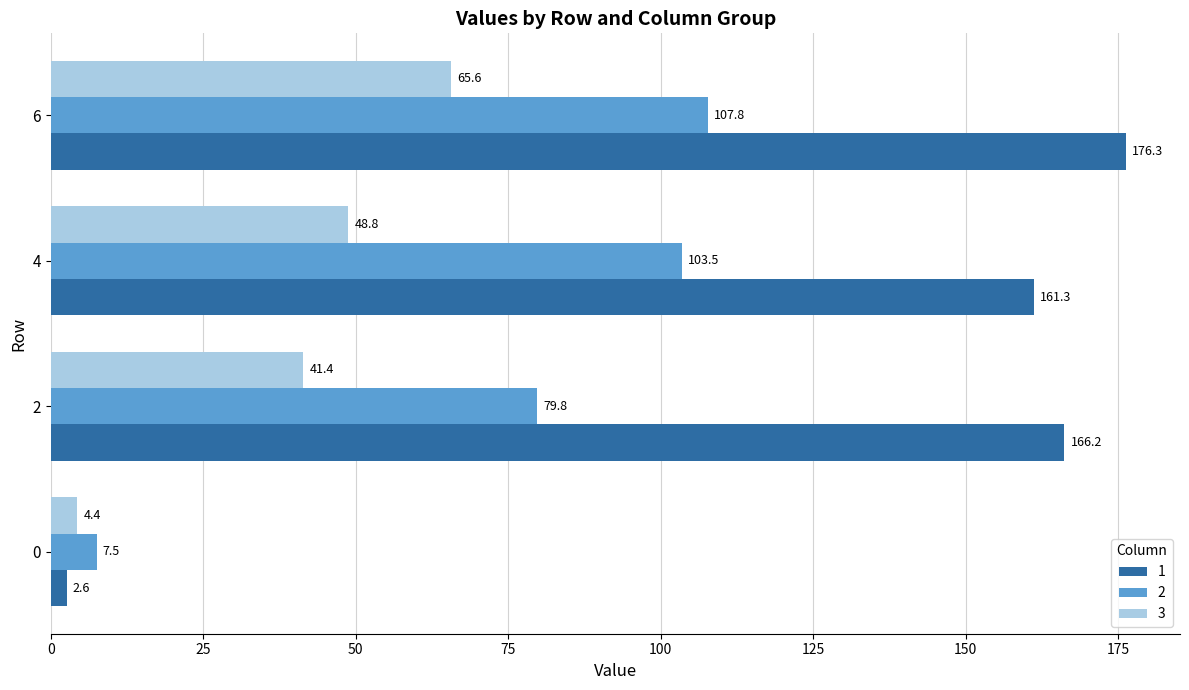

List the series in order of their overall mean, highest first.

1, 2, 3